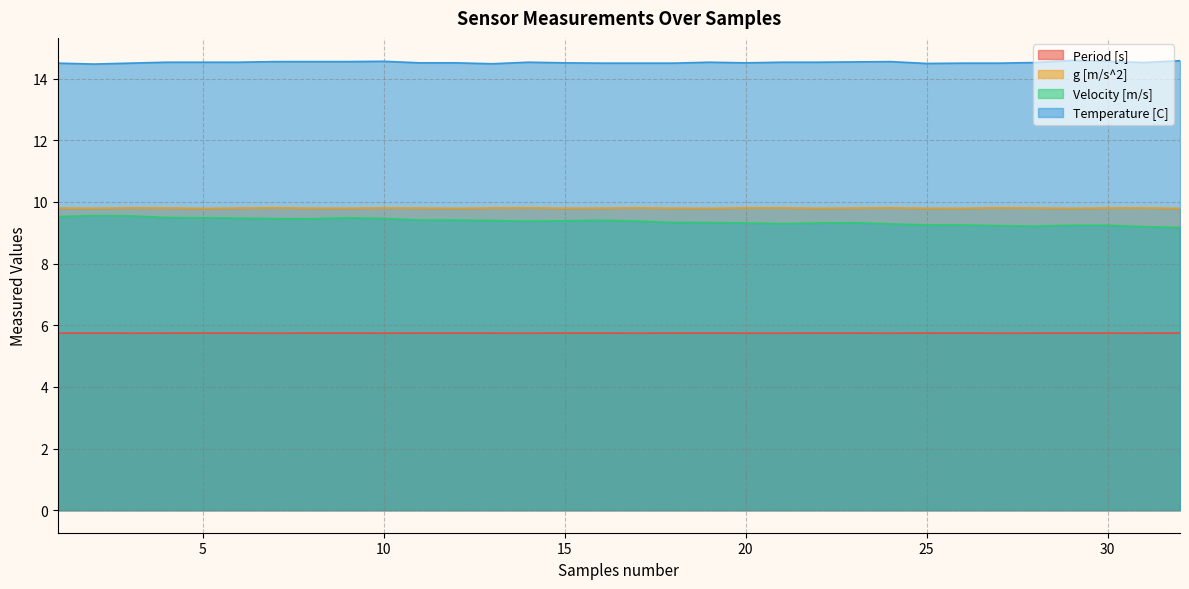

Reading left to right, extract all data points from this chart.

Period [s]: 1=5.7	2=5.7	3=5.7	4=5.7	5=5.7	6=5.7	7=5.7	8=5.7	9=5.7	10=5.7	11=5.7	12=5.7	13=5.7	14=5.7	15=5.7	16=5.7	17=5.7	18=5.7	19=5.7	20=5.7	21=5.7	22=5.7	23=5.7	24=5.7	25=5.7	26=5.7	27=5.7	28=5.7	29=5.7	30=5.7	31=5.7	32=5.7
g [m/s^2]: 1=9.8	2=9.8	3=9.8	4=9.8	5=9.8	6=9.8	7=9.8	8=9.8	9=9.8	10=9.8	11=9.8	12=9.8	13=9.8	14=9.8	15=9.8	16=9.8	17=9.8	18=9.8	19=9.8	20=9.8	21=9.8	22=9.8	23=9.8	24=9.8	25=9.8	26=9.8	27=9.8	28=9.8	29=9.8	30=9.8	31=9.8	32=9.8
Velocity [m/s]: 1=9.5	2=9.6	3=9.5	4=9.5	5=9.5	6=9.5	7=9.5	8=9.5	9=9.5	10=9.5	11=9.4	12=9.4	13=9.4	14=9.4	15=9.4	16=9.4	17=9.4	18=9.3	19=9.3	20=9.3	21=9.3	22=9.3	23=9.3	24=9.3	25=9.3	26=9.2	27=9.2	28=9.2	29=9.2	30=9.2	31=9.2	32=9.2
Temperature [C]: 1=14.5	2=14.5	3=14.5	4=14.5	5=14.5	6=14.5	7=14.6	8=14.6	9=14.6	10=14.6	11=14.5	12=14.5	13=14.5	14=14.5	15=14.5	16=14.5	17=14.5	18=14.5	19=14.5	20=14.5	21=14.5	22=14.5	23=14.5	24=14.6	25=14.5	26=14.5	27=14.5	28=14.5	29=14.6	30=14.6	31=14.5	32=14.6